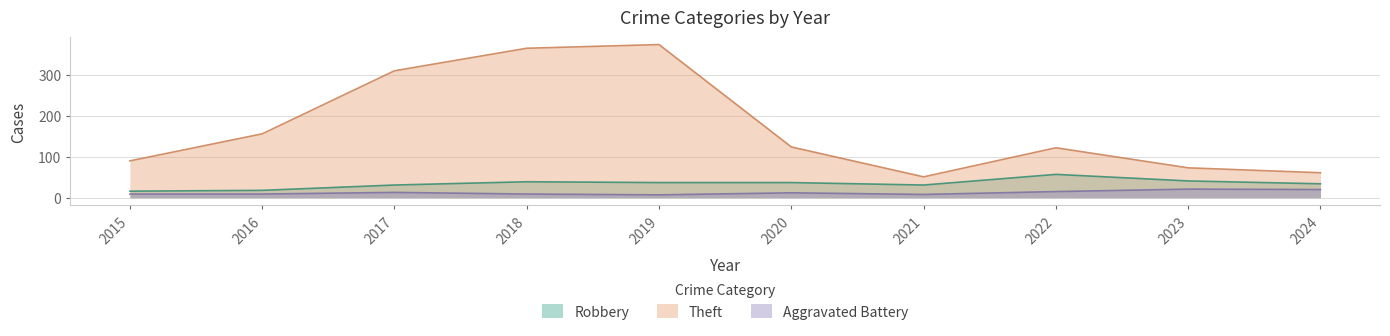

True or false: Theft and Aggravated Battery intersect in this chart.

False